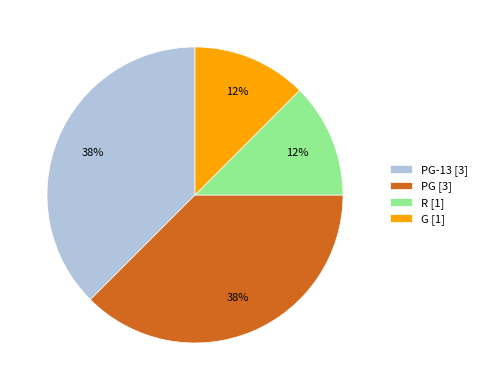

The R [1] slice represents 25% of the pie. True or false?

False